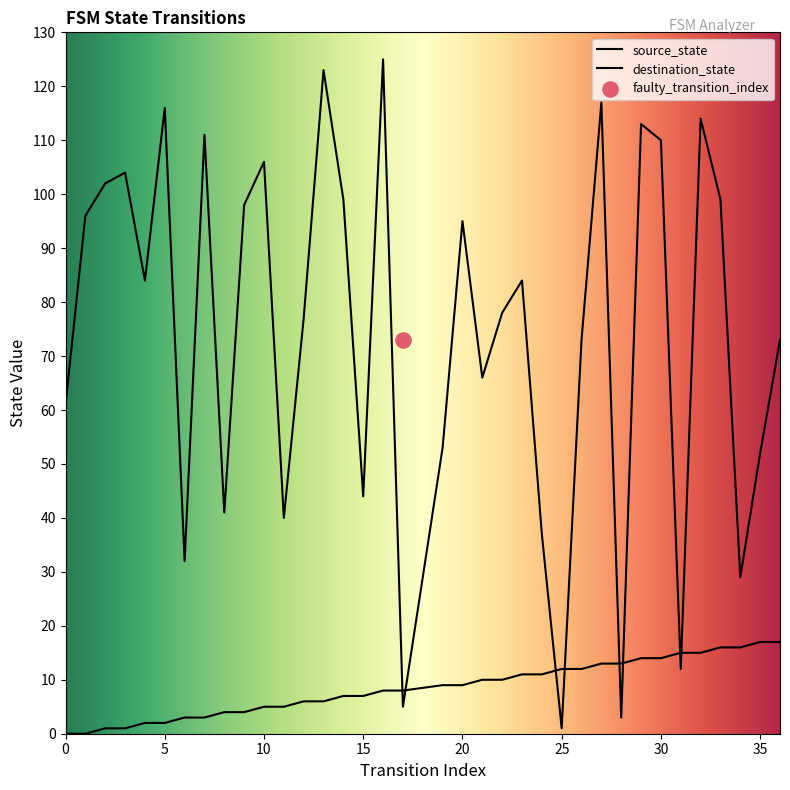

Which series has the largest total across all categories?

destination_state